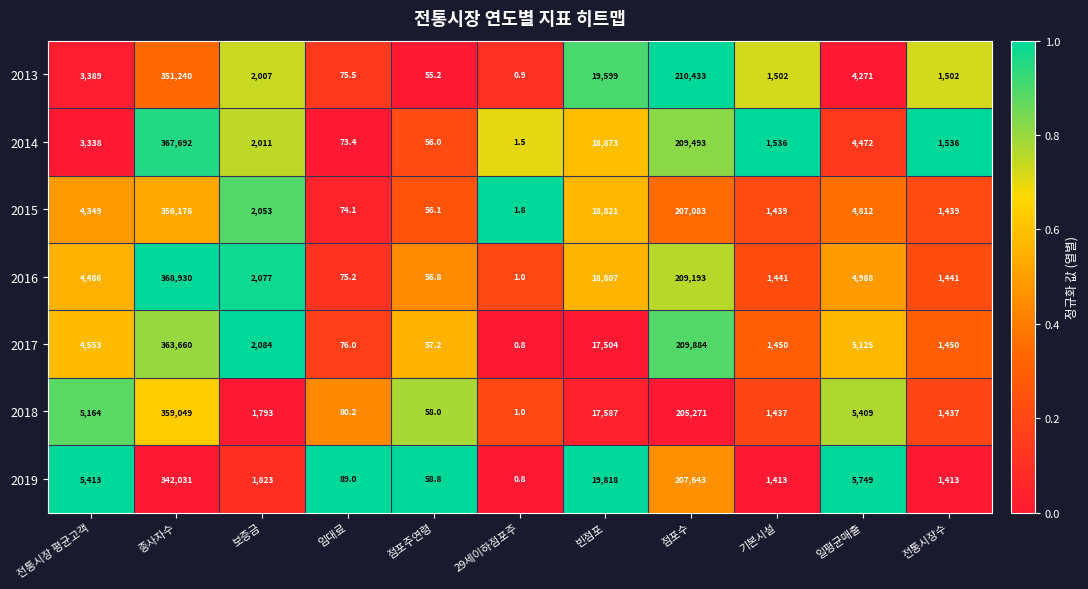

At 전통시장 평균고객, list the series in order from largest to smallest.

2019, 2018, 2017, 2016, 2015, 2013, 2014